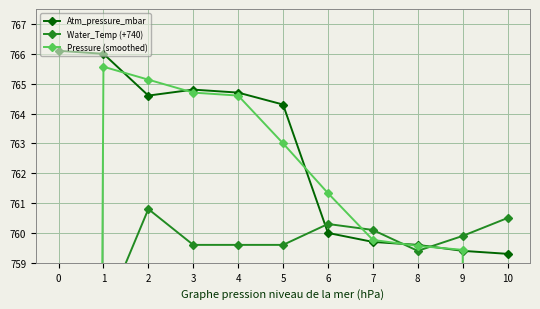

What is the difference between the Pressure (smoothed) values at 2 and 5?

2.1